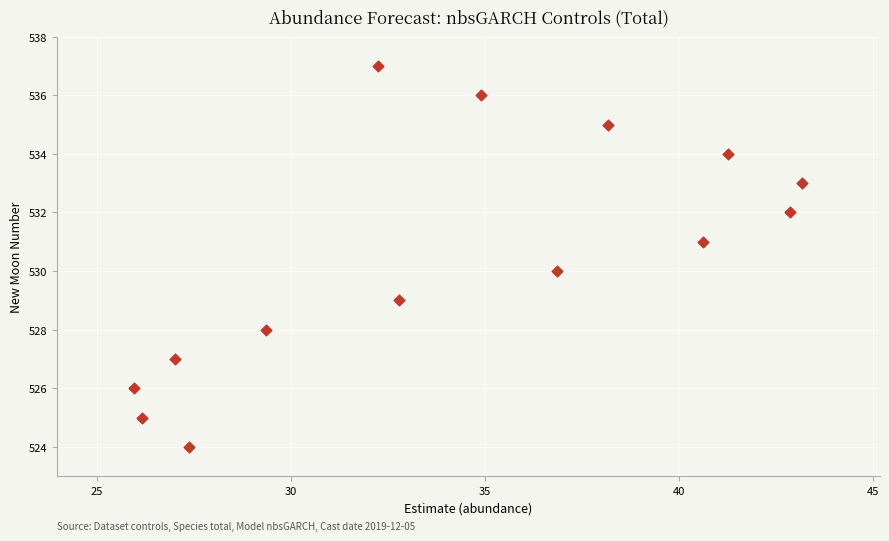

What is the range of Y values (max minus min)?

13